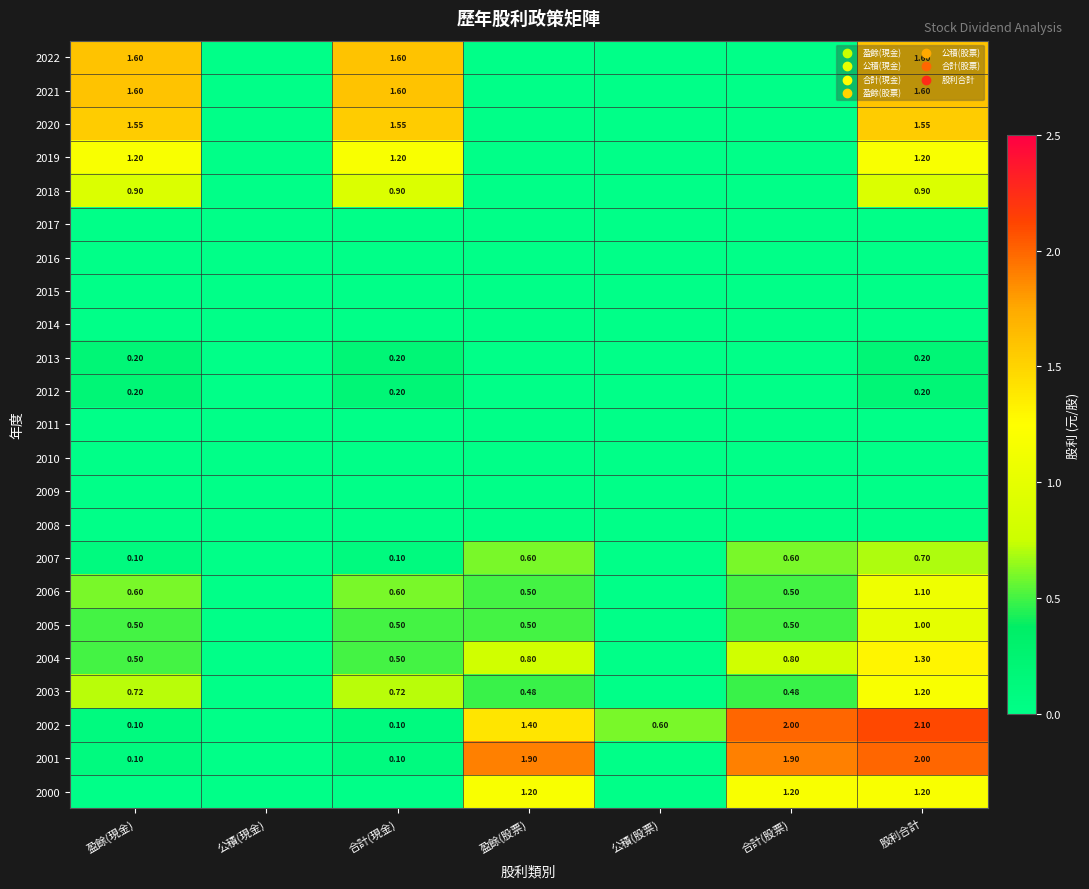

What is the difference between the 2004 values at 合計(現金) and 合計(股票)?

0.3